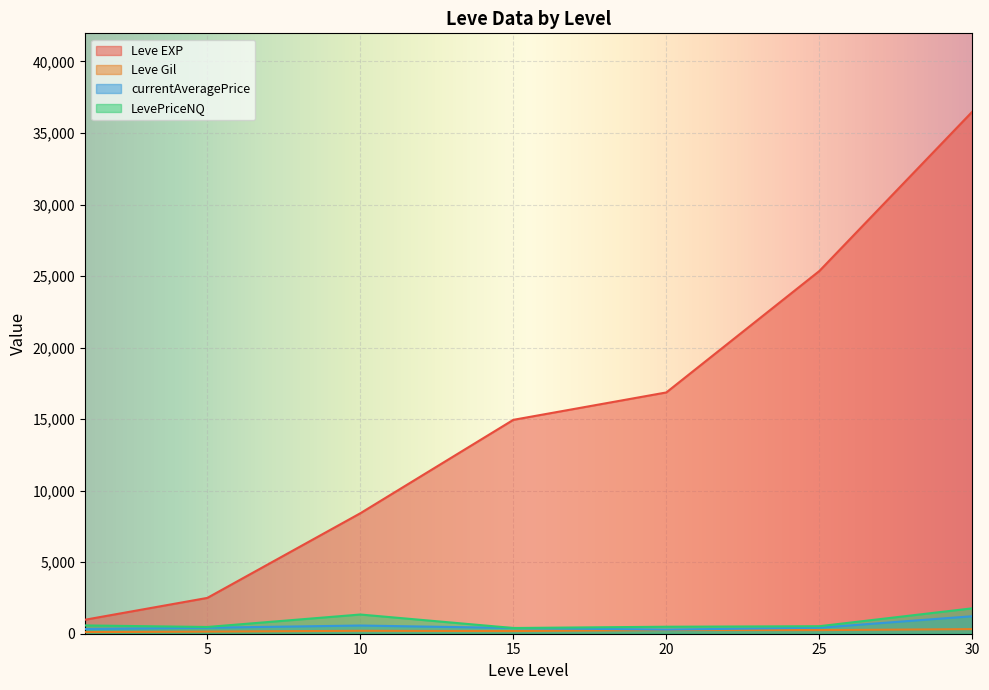

Which has a higher value, 1 or 25?

25